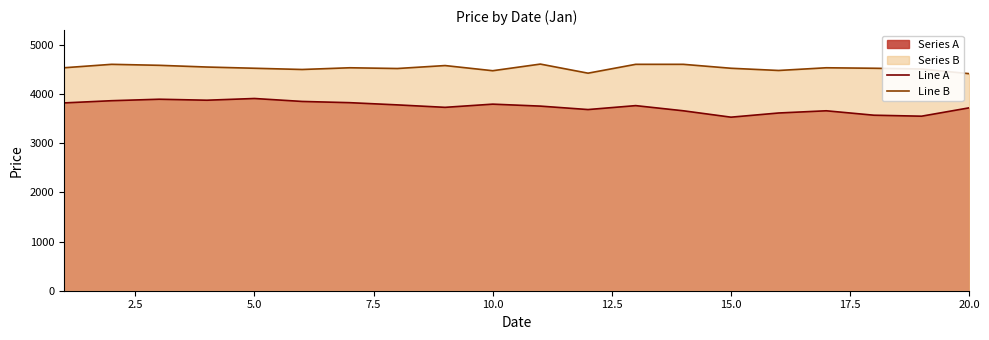

True or false: Line B and Line A intersect in this chart.

False